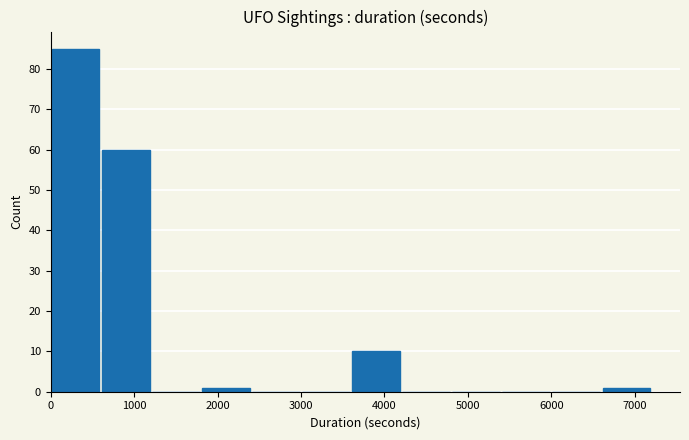

Reading left to right, transcribe this chart: for each bar, give the range it covers on the x-axis and its height. The values are not printed on the chart, so give them approximately, as read against the axis.

0 to 600: 85
600 to 1200: 60
1200 to 1800: 0
1800 to 2400: 1
2400 to 3000: 0
3000 to 3600: 0
3600 to 4200: 10
4200 to 4800: 0
4800 to 5400: 0
5400 to 6000: 0
6000 to 6600: 0
6600 to 7200: 1